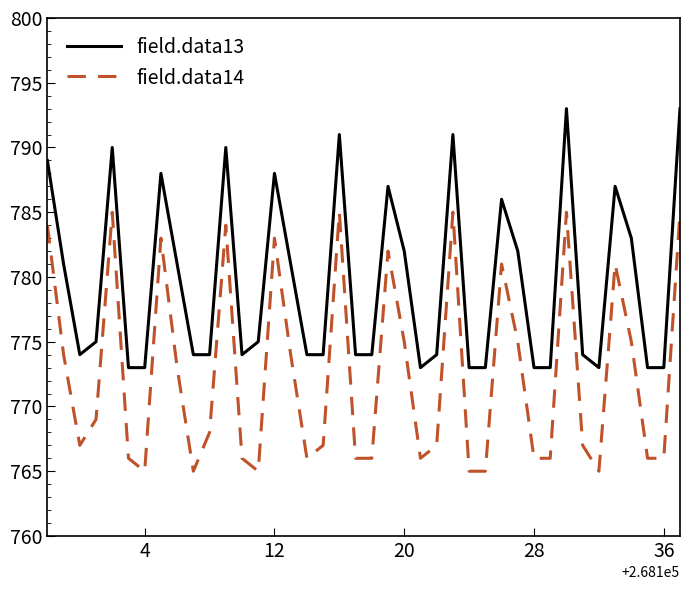

Which series has the largest total across all categories?

field.data13